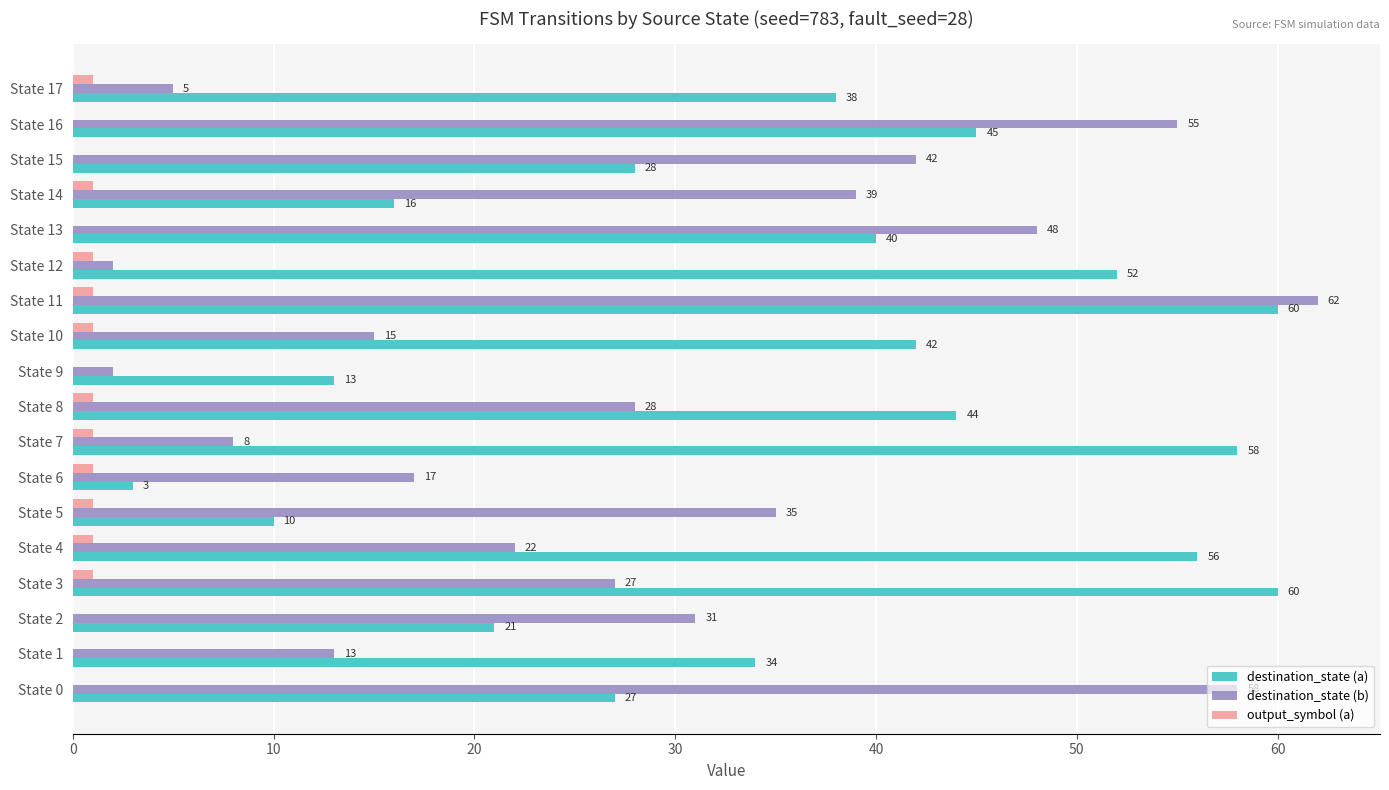

What is the sum of the destination_state (a) values at State 5 and State 6?

13